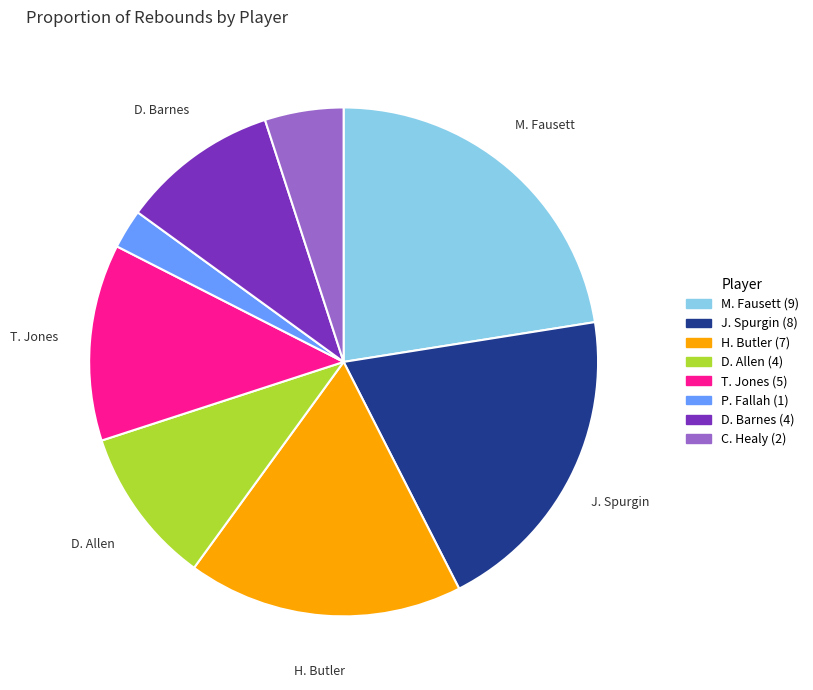

Is there a majority slice in this chart?

No